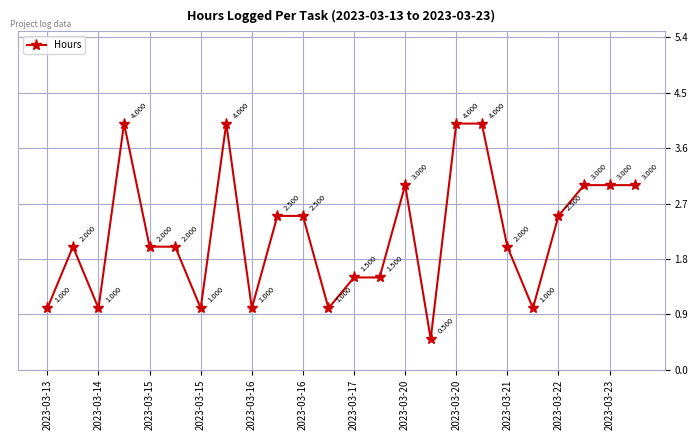

True or false: there are more than 2 points higher than both neighbors.

True